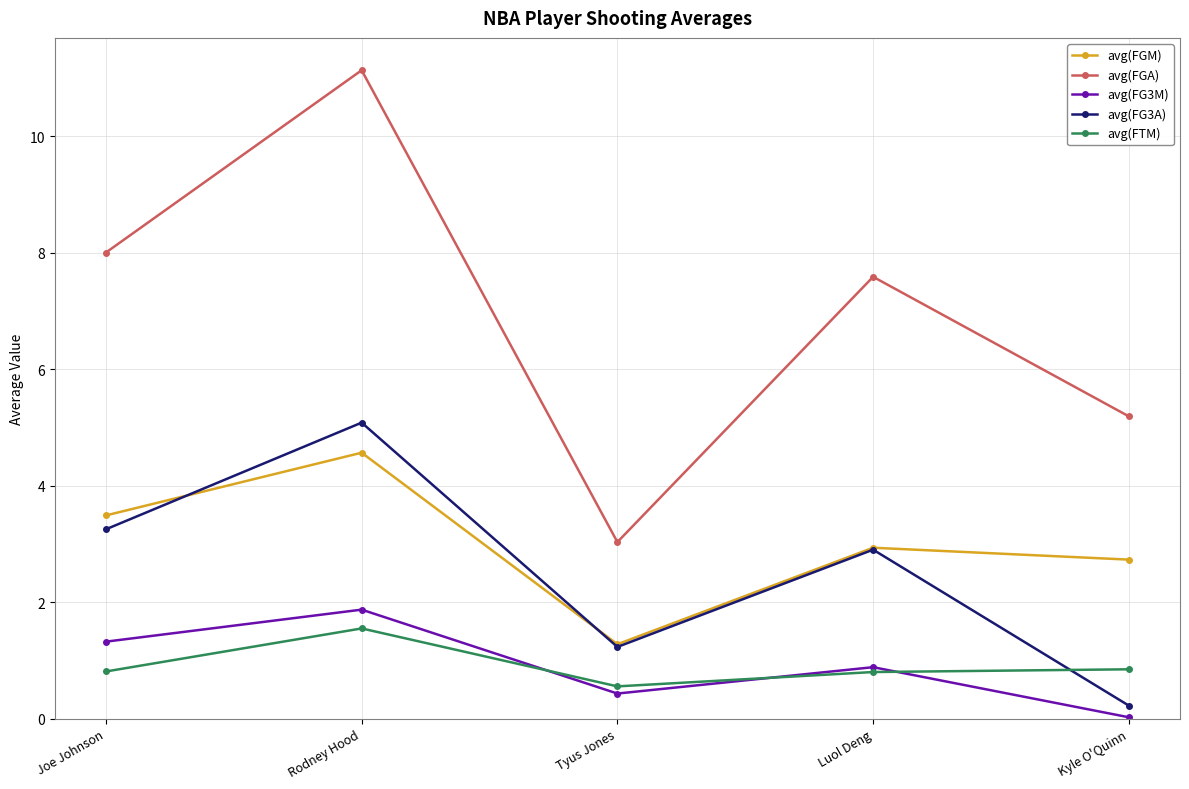

What is the approximate value of avg(FTM) at Joe Johnson?

0.8